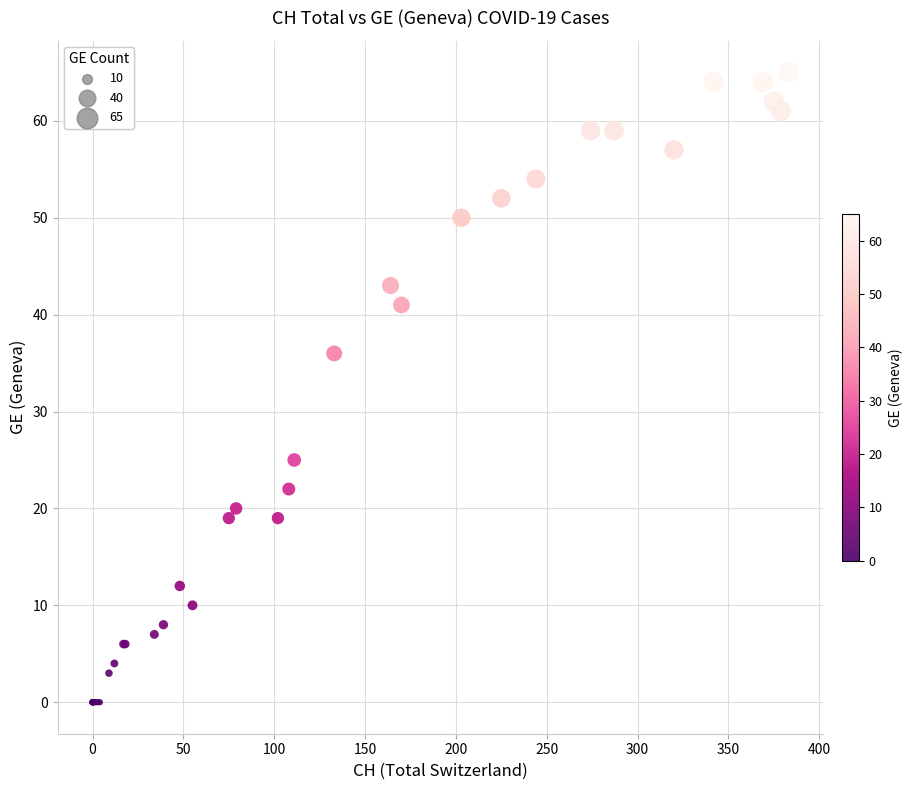

What Y value in the scatter plot is closest to 32?

36